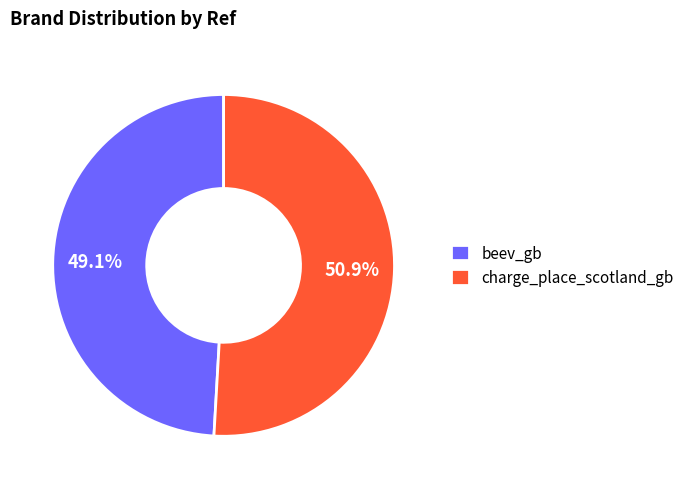

Rank the categories by value from lowest to highest.

beev_gb, charge_place_scotland_gb